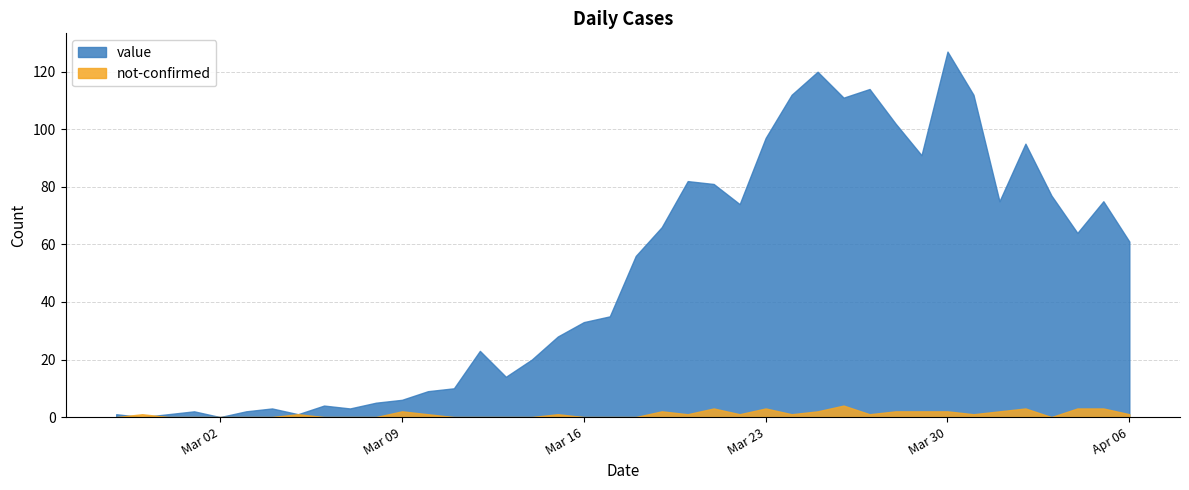

Does the chart have visible grid lines?

Yes